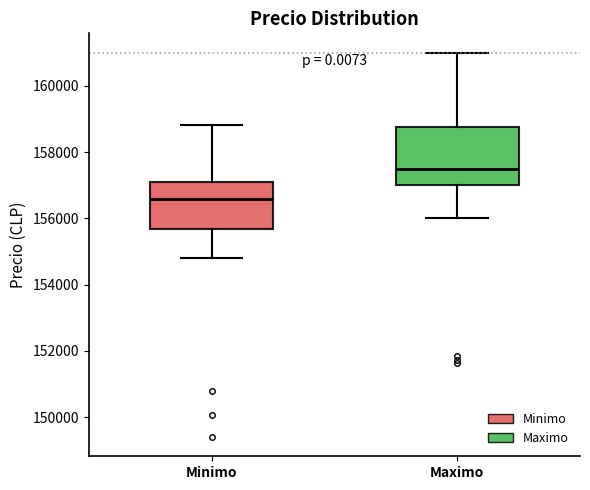

Which box is the tallest, from its lower edge to its upper edge?

Maximo